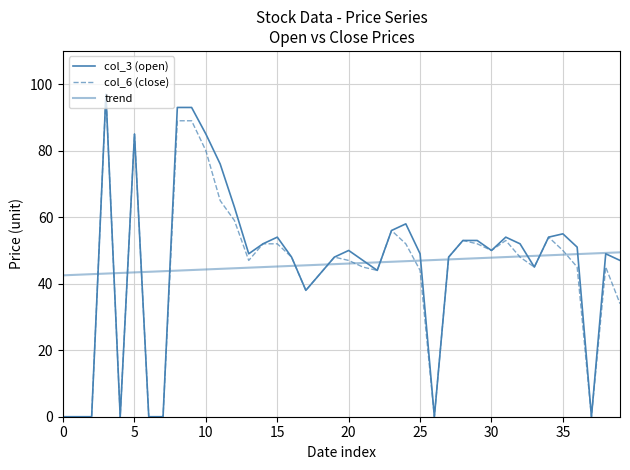

True or false: trend and col_6 (close) intersect in this chart.

True